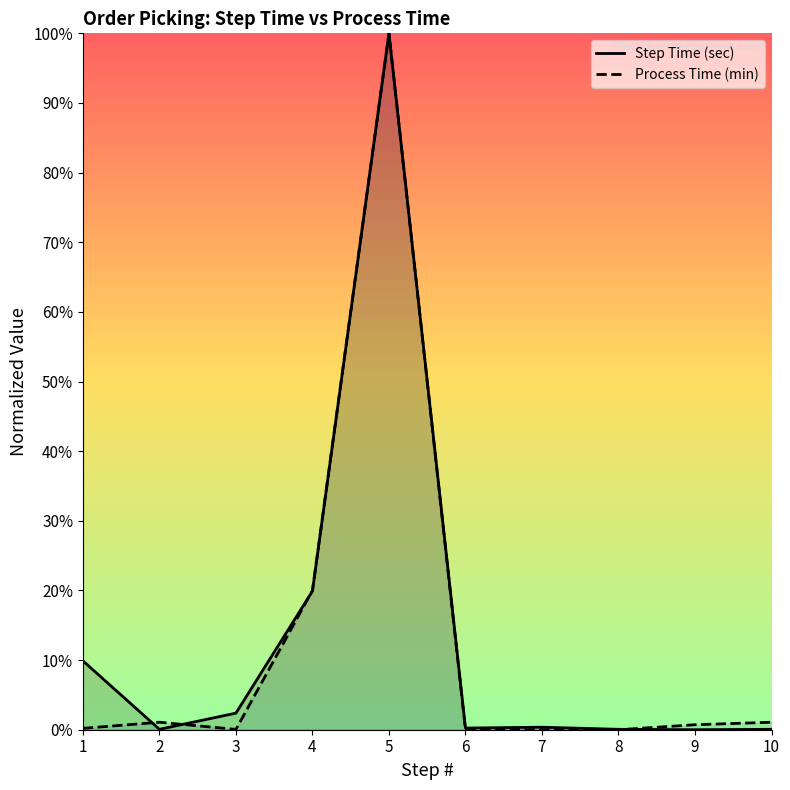

List the series in order of their overall mean, lowest first.

Process Time (min), Step Time (sec)